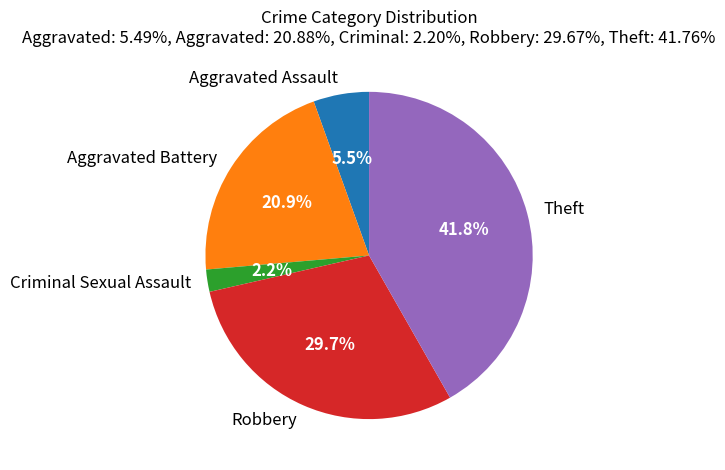

Which category has the smallest portion of the pie?

Criminal Sexual Assault